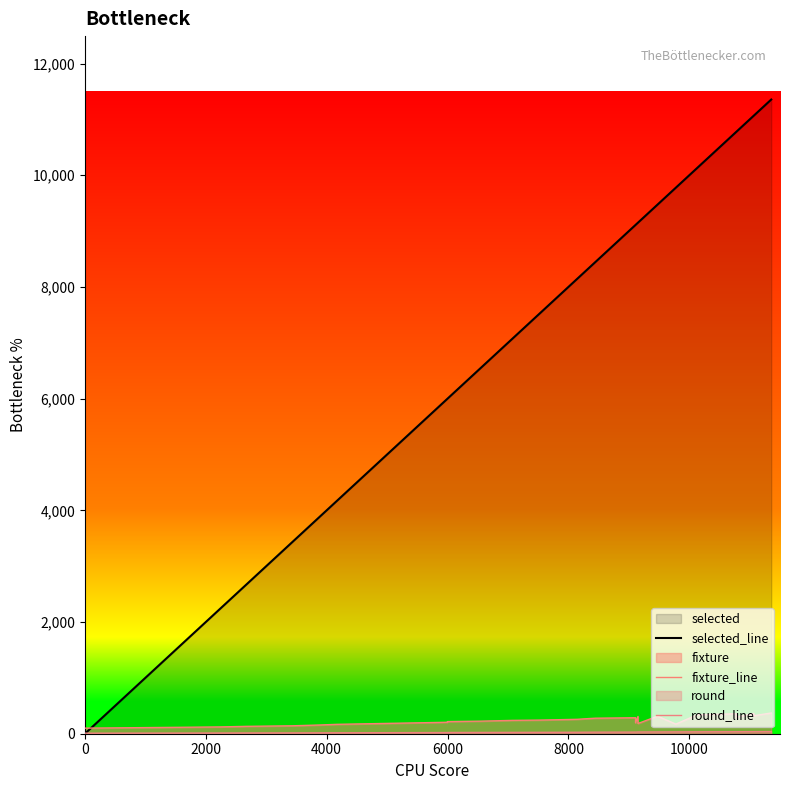

In fixture_line, how many points are higher than both neighbors (excluding endpoints)?

5